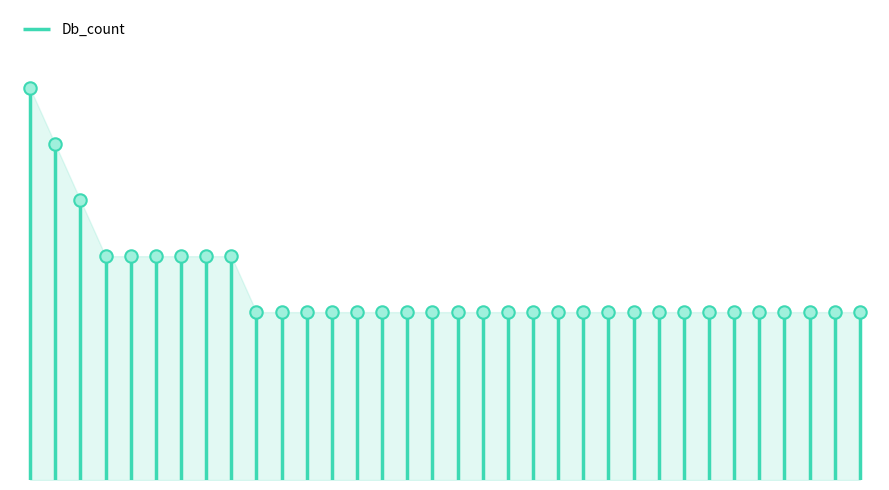

What is the ratio of the value at G3UKQ3 to the value at M3VZ22?

1.0